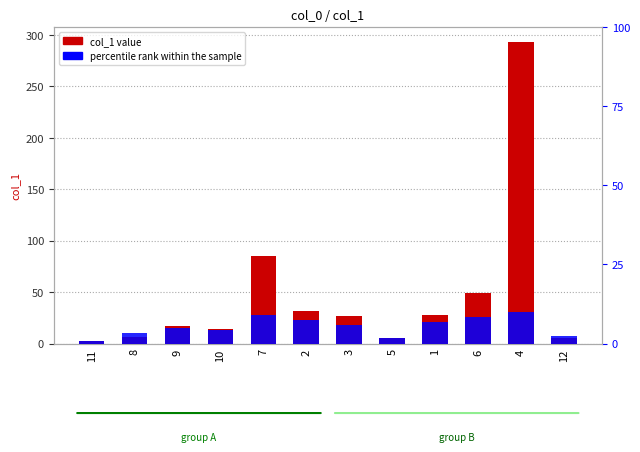

The value of percentile rank within the sample at 10 is 6.5. True or false?

False